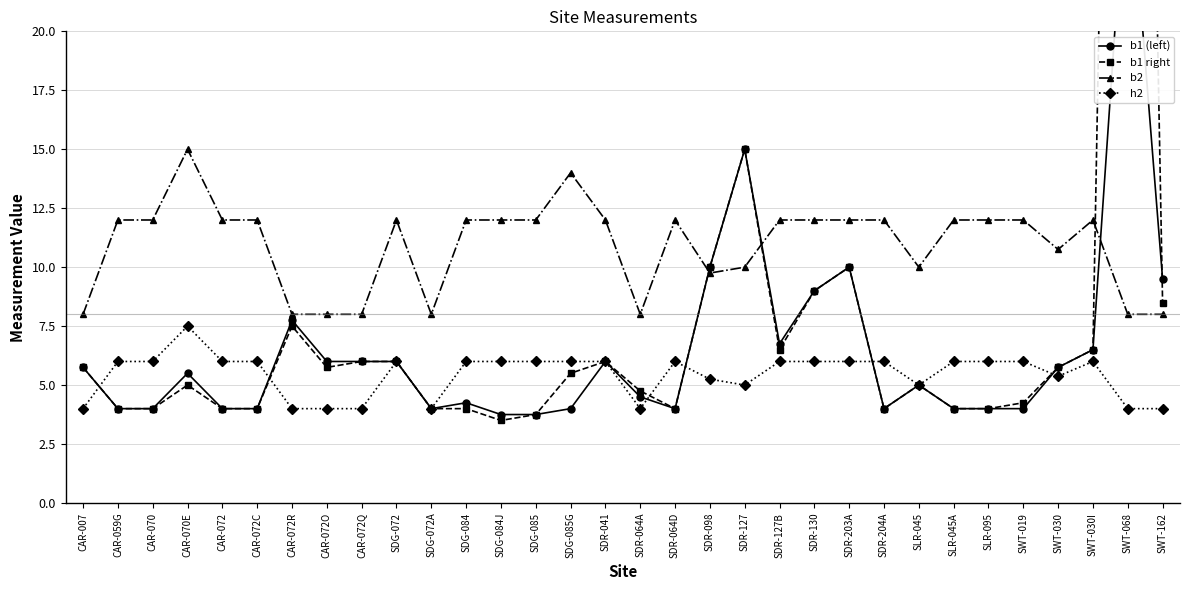

The value of b1 (left) at SWT-030I is 9.4. True or false?

False